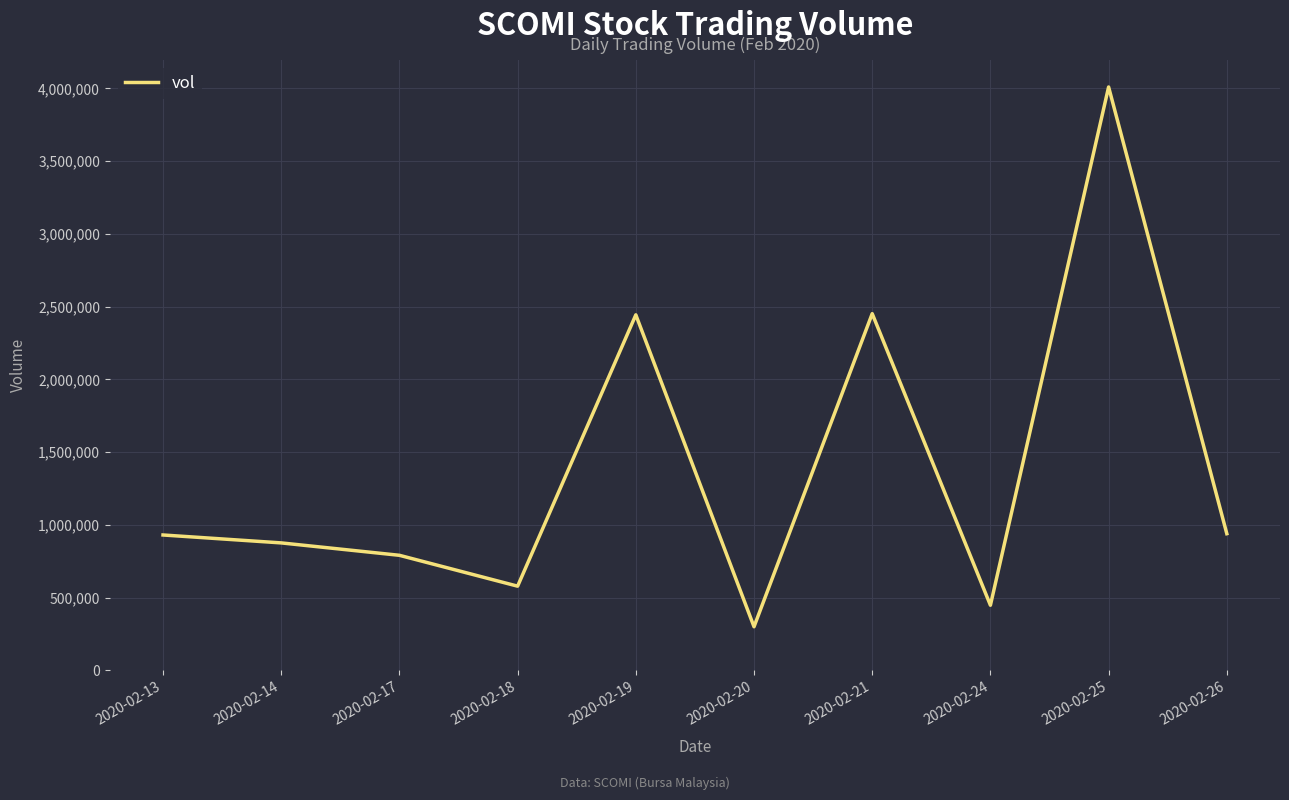

At which label is the value closest to 2154700?

2020-02-19